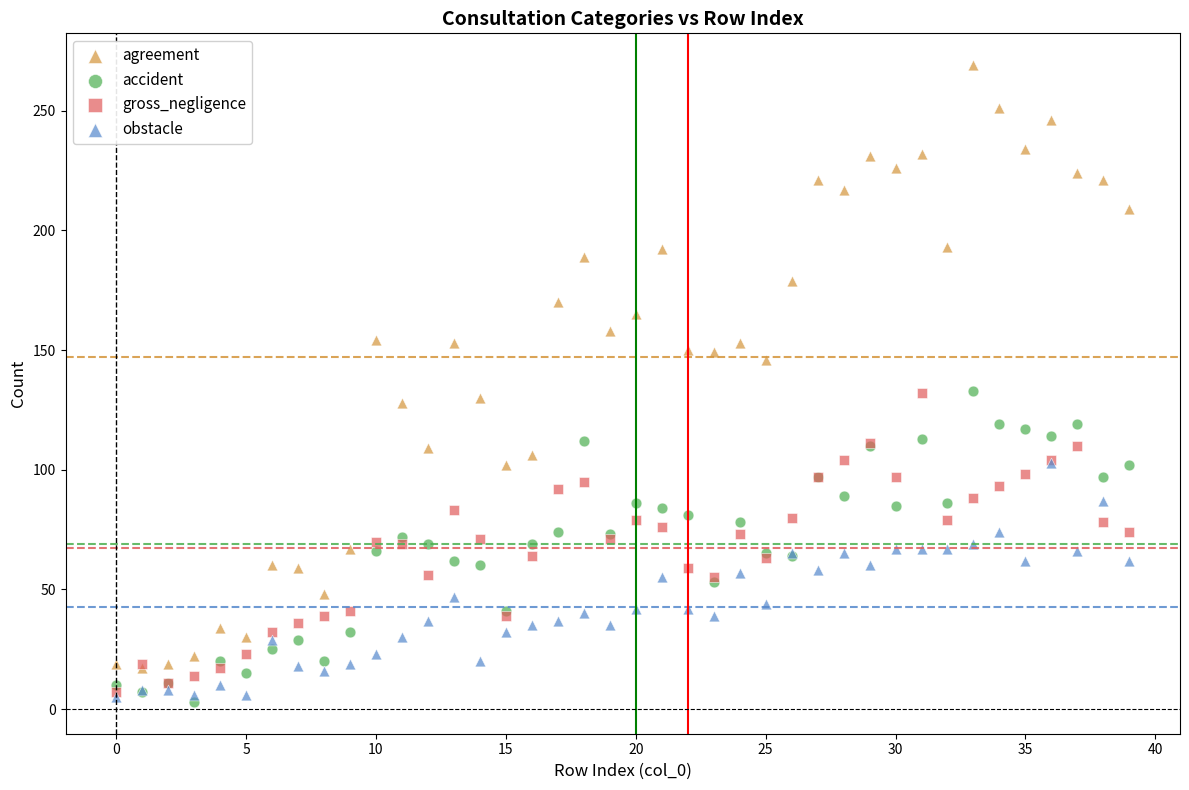

In the agreement series, what Y value is closest to 143?

146